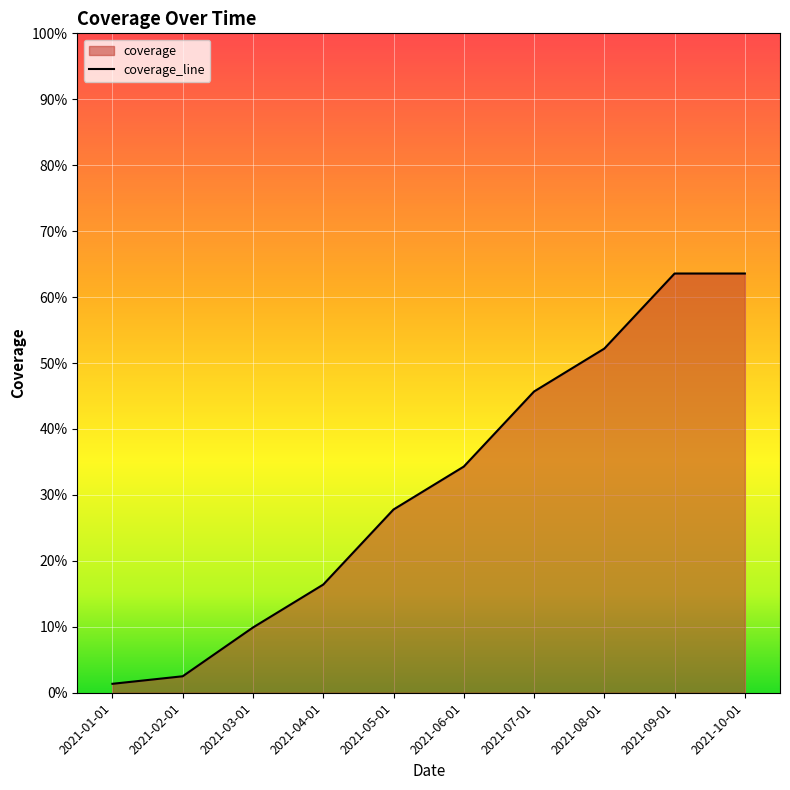

True or false: the data has more than 0 interior local peaks.

False